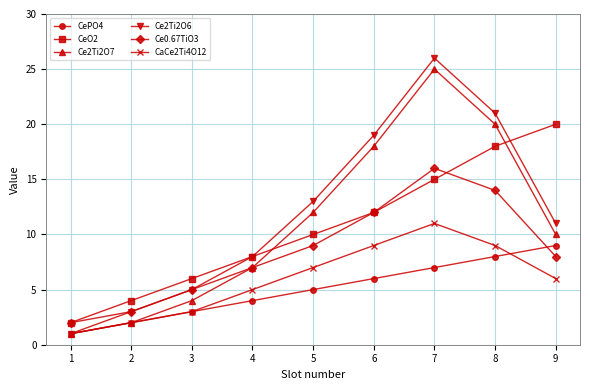

What is the total value across all series at 3?

26